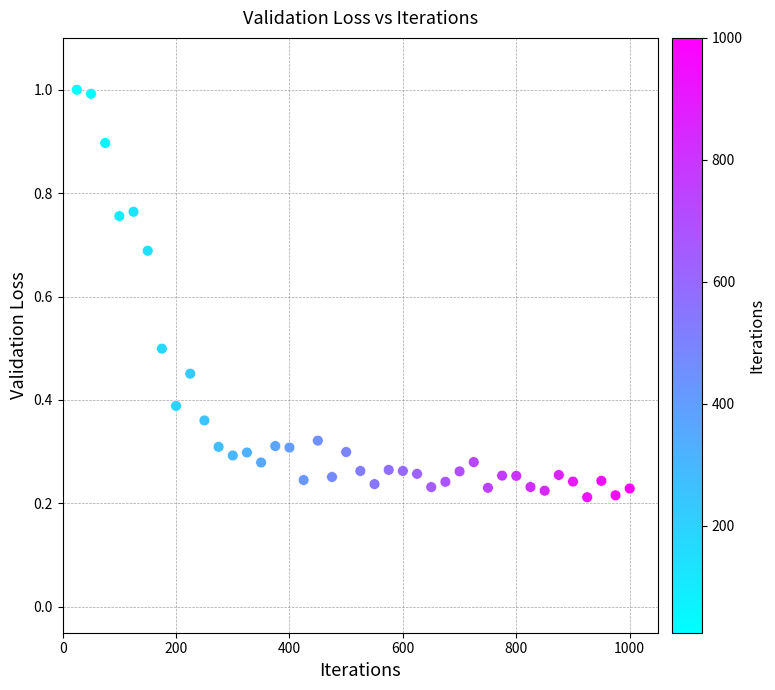

What is the range of X values (max minus min)?

975.0